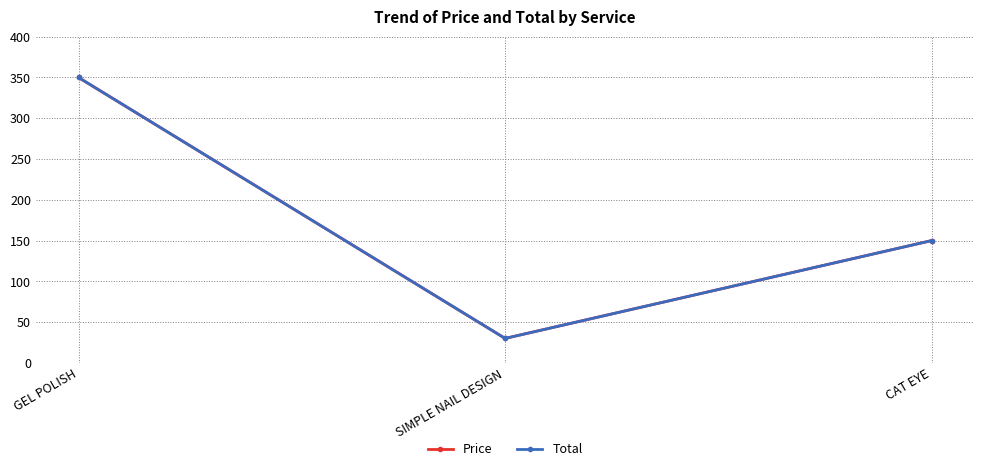

Does the chart have visible grid lines?

Yes